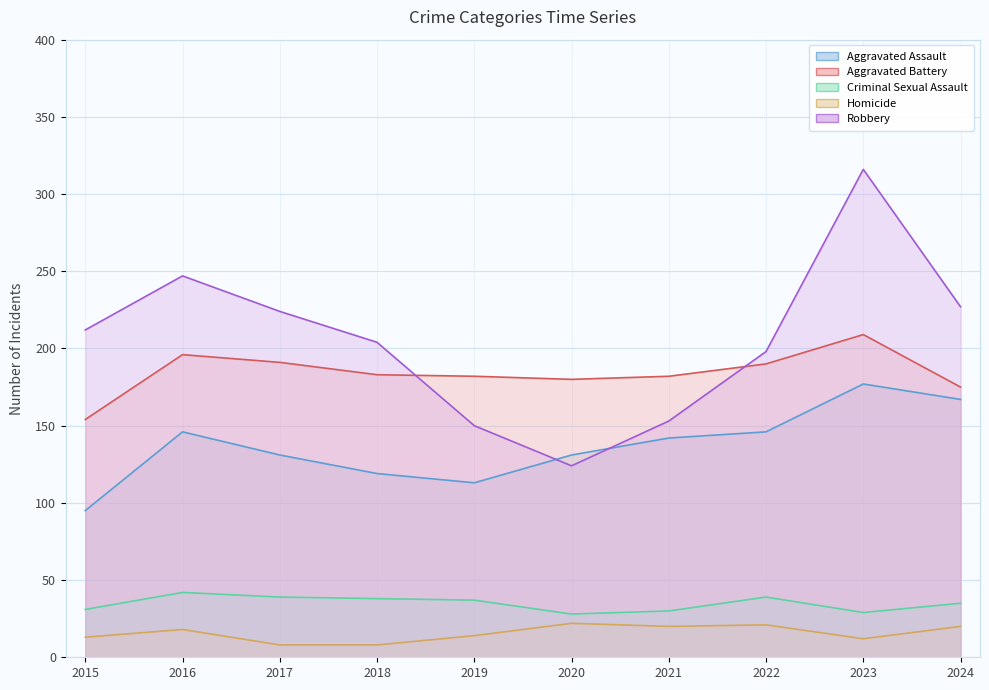

What is the maximum value for Homicide?

22